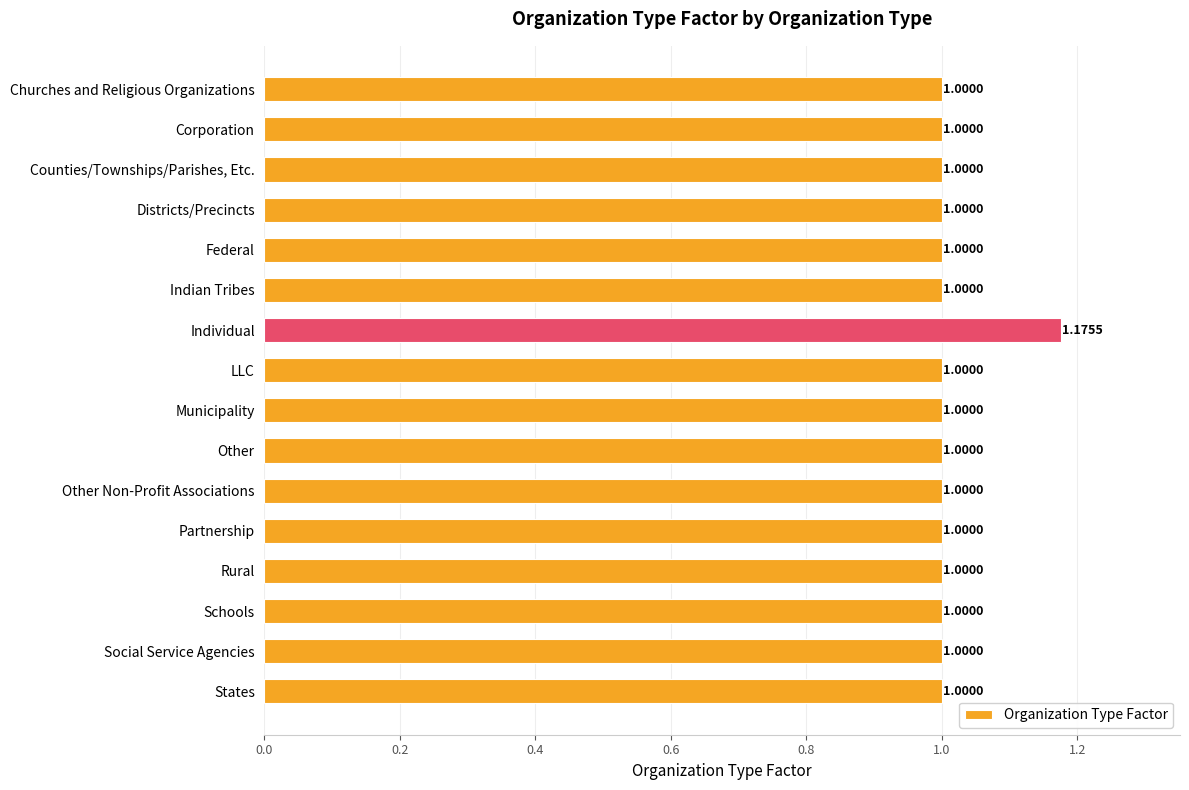

What is the label of the 1st bar from the bottom?

States